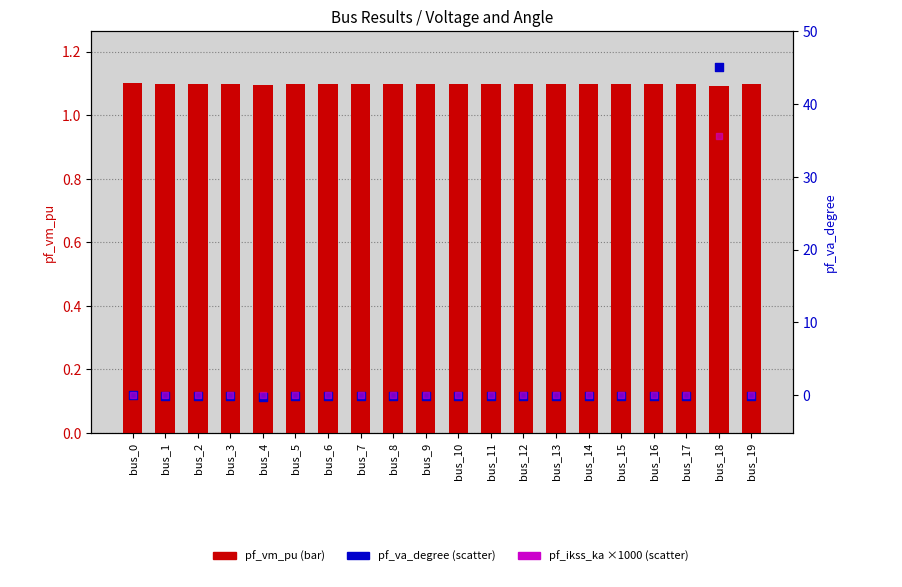

Is the value of pf_ikss_ka (×1000) at bus_15 greater than the value of pf_va_degree at bus_13?

Yes